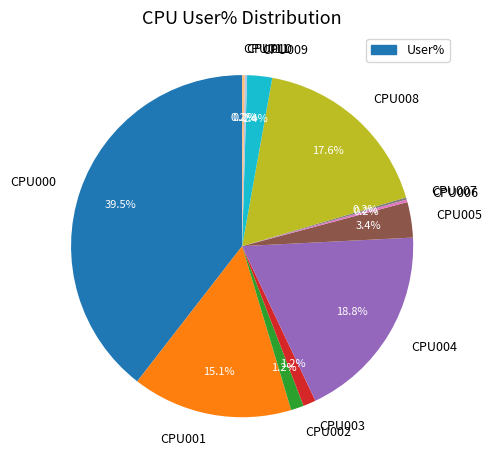

Is there any slice that represents more than half of the pie?

No